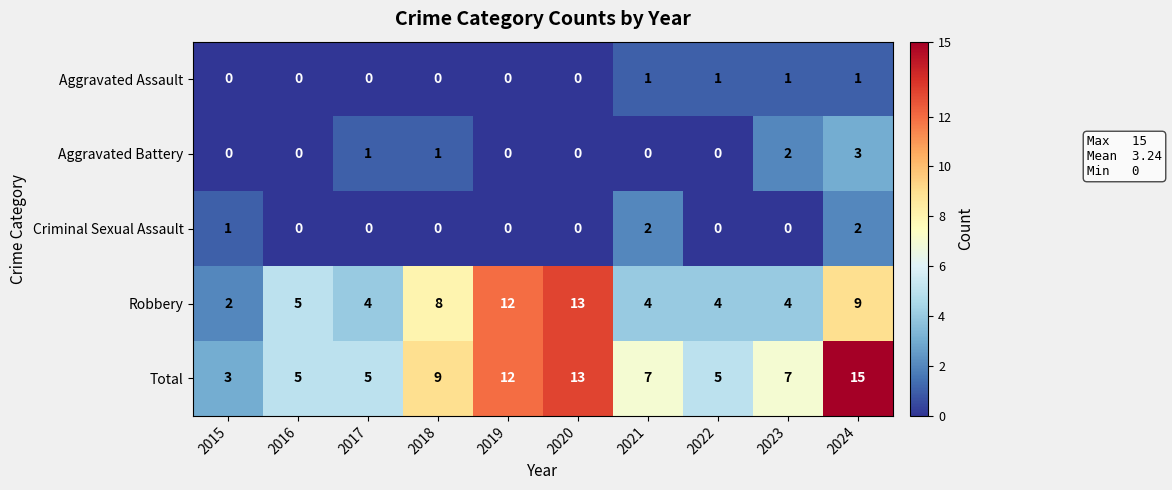

At 2024, list the series in order from smallest to largest.

Aggravated Assault, Criminal Sexual Assault, Aggravated Battery, Robbery, Total